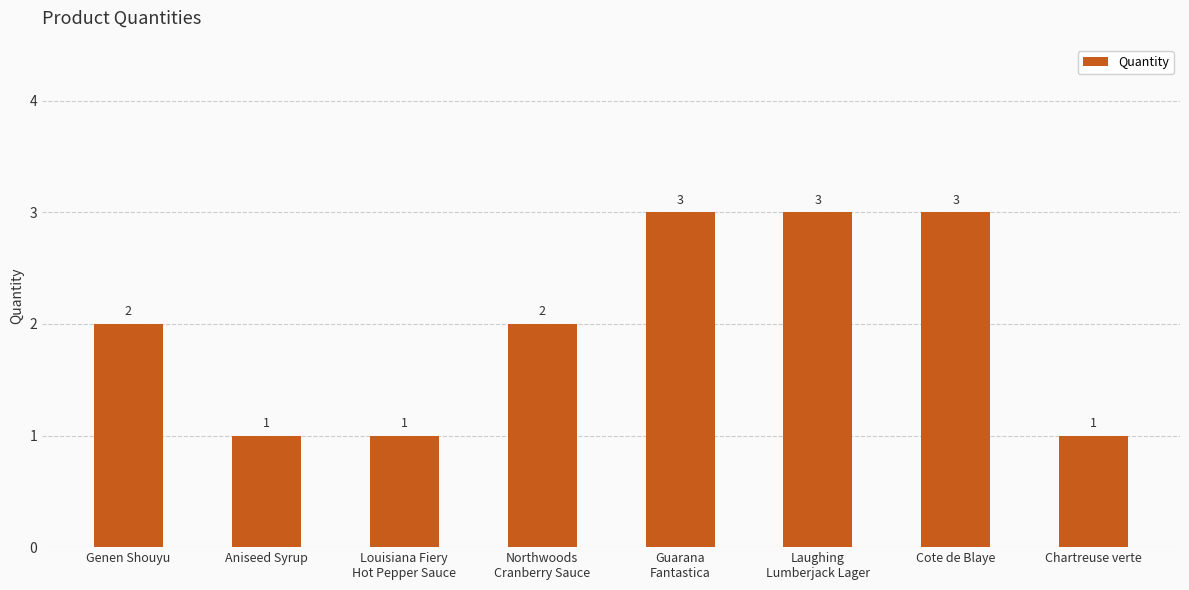

What is the sum of the values at Chartreuse verte and Louisiana Fiery
Hot Pepper Sauce?

2